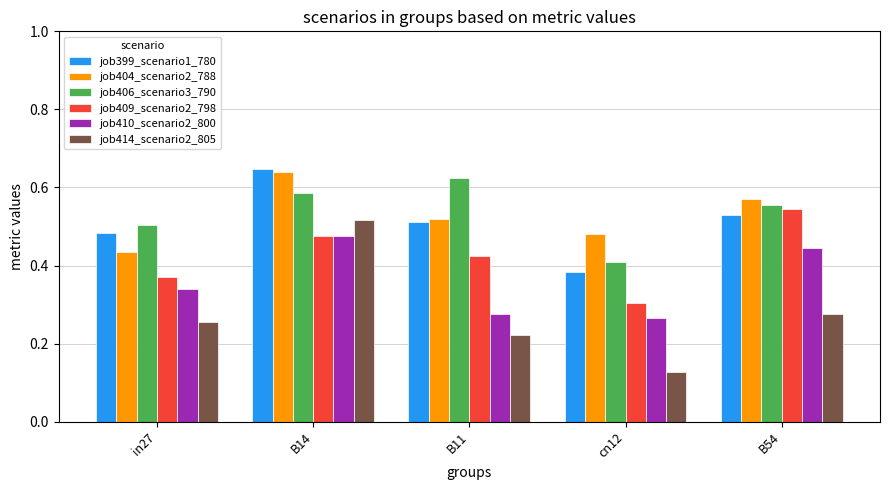

At how many categories does at least one series exceed 0?

5